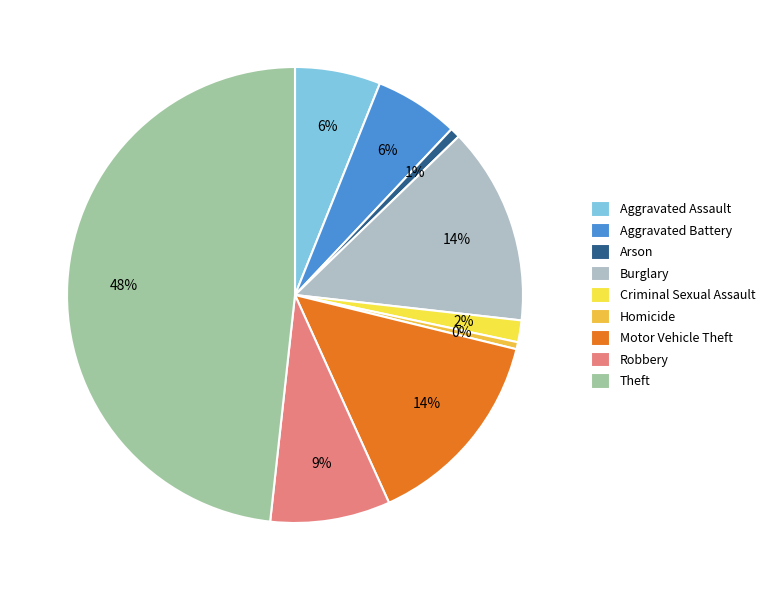

Between Robbery and Aggravated Battery, which is larger?

Robbery